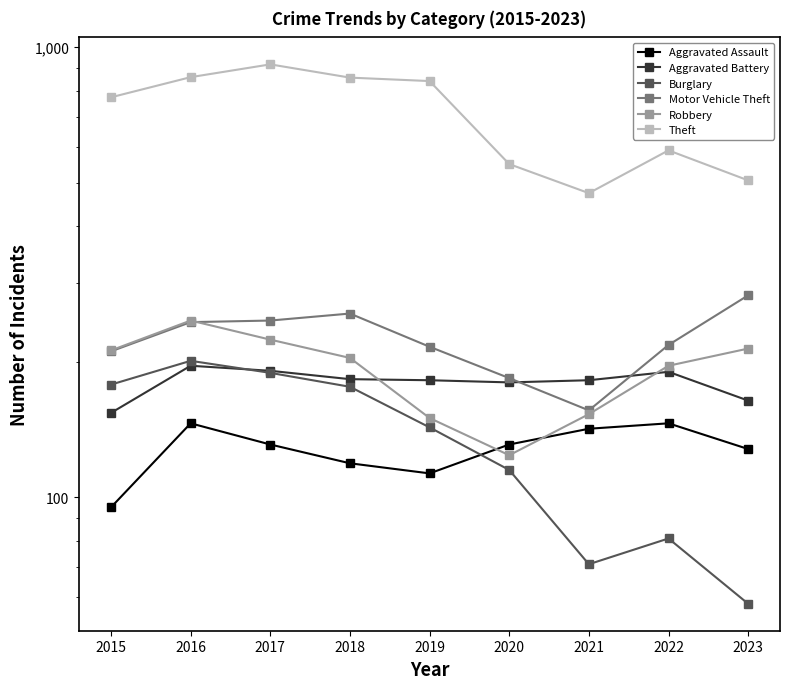

True or false: Aggravated Battery and Burglary cross at least once.

True